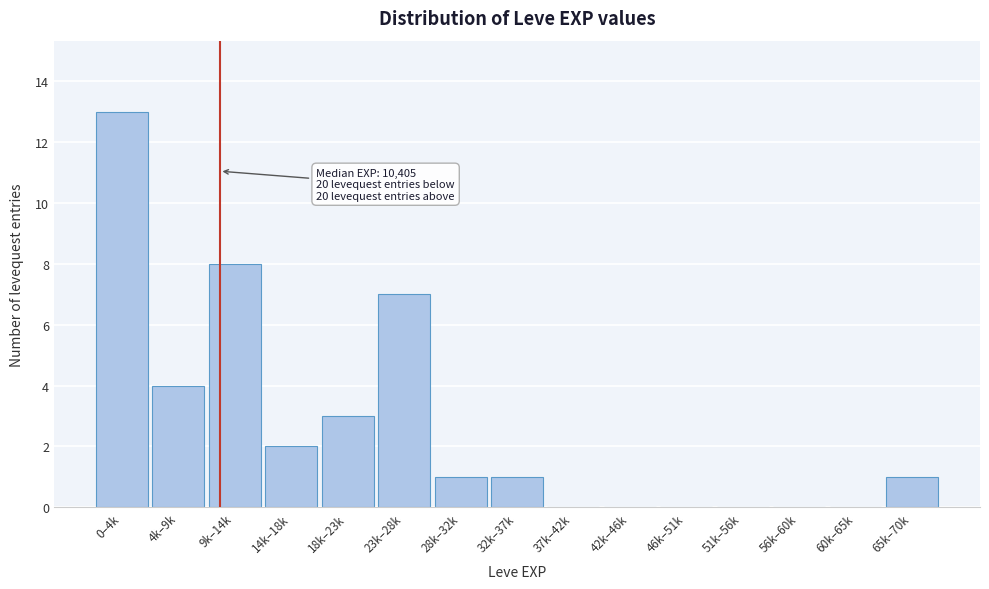

Reading left to right, what are all the values shown in this chart?

0–4k=13	4k–9k=4	9k–14k=8	14k–18k=2	18k–23k=3	23k–28k=7	28k–32k=1	32k–37k=1	37k–42k=0	42k–46k=0	46k–51k=0	51k–56k=0	56k–60k=0	60k–65k=0	65k–70k=1